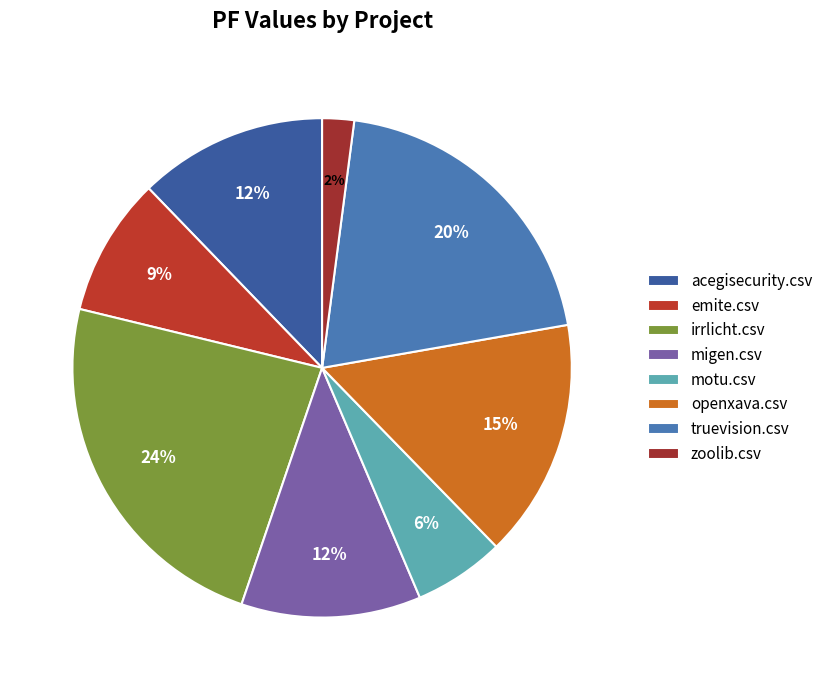

Is the sum of acegisecurity.csv and truevision.csv greater than half?

No